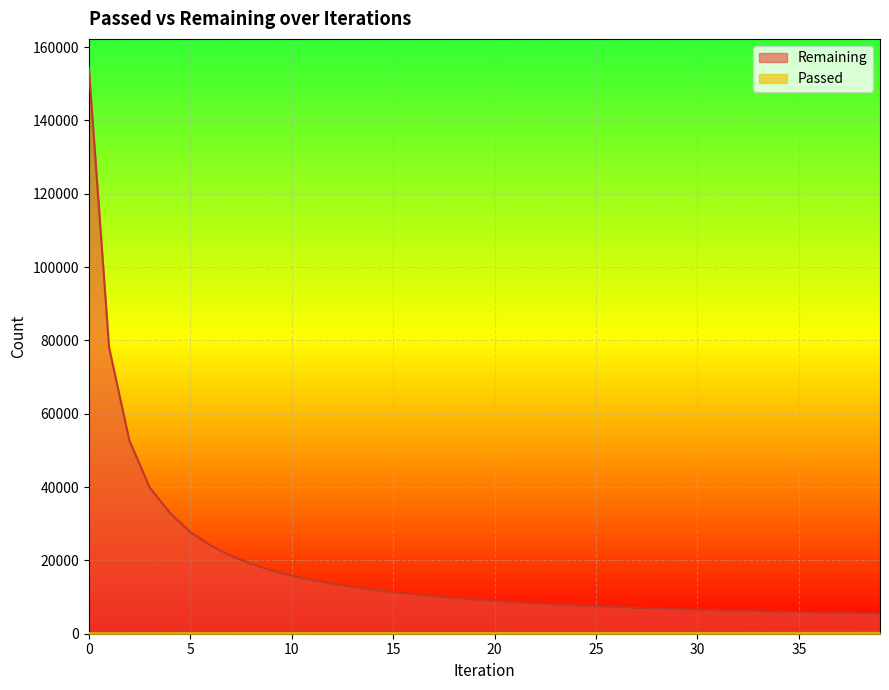

What is the average value of the Passed series?

191